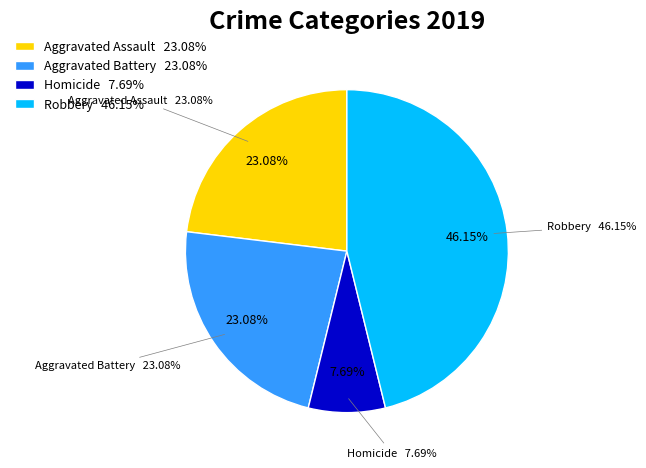

Which slice is the largest?

Robbery